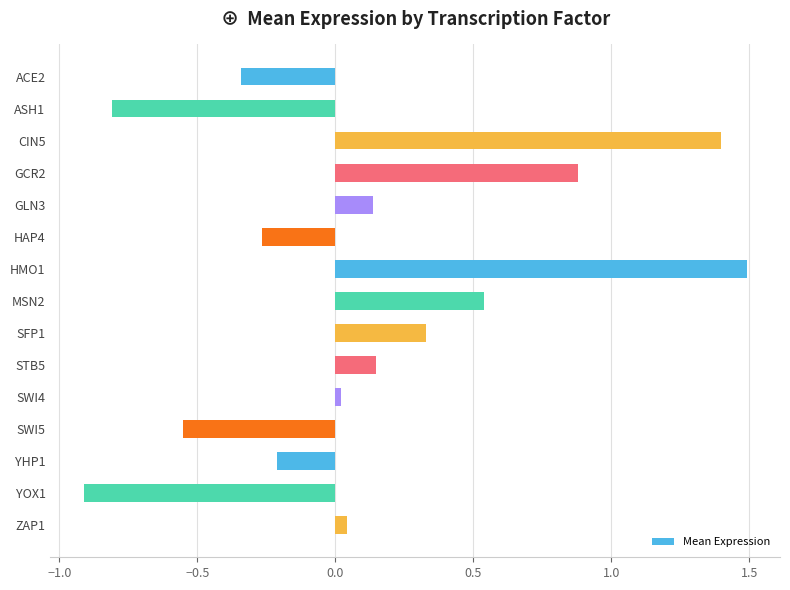

Does the chart contain stacked bars?

No